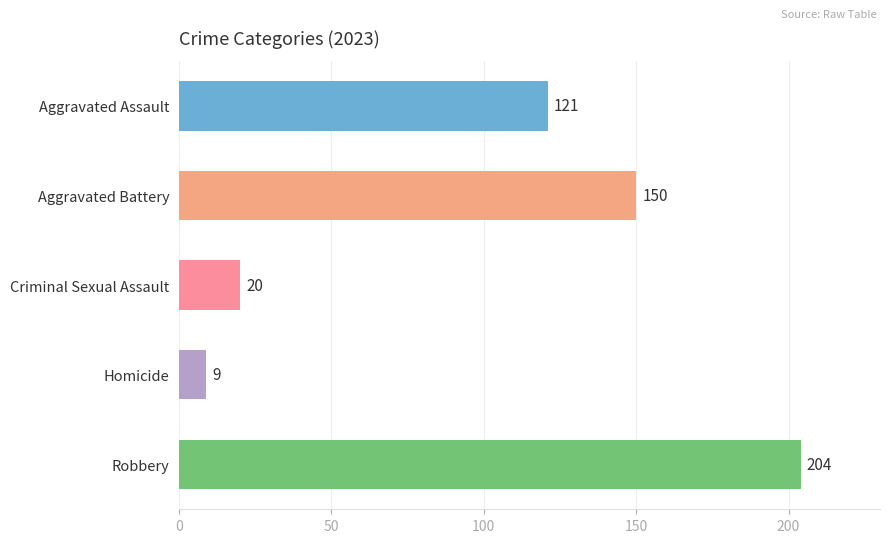

What is the minimum value shown in the chart?

9